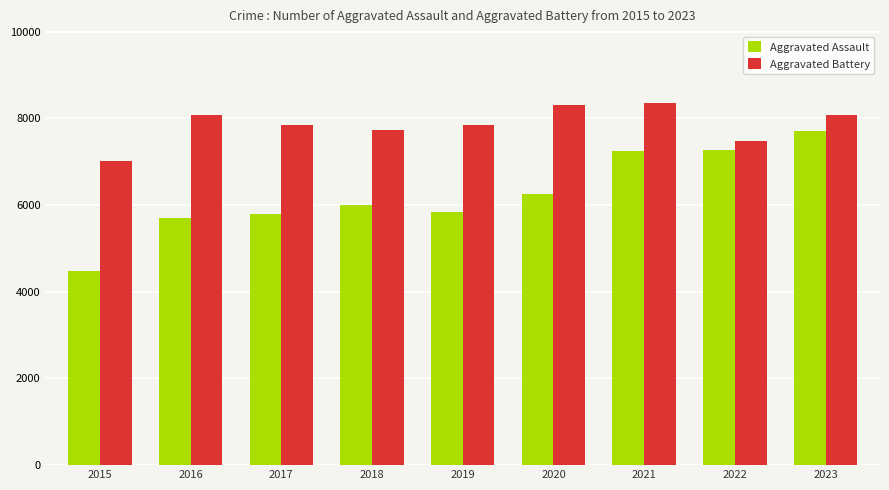

Which series has the largest range (max minus min)?

Aggravated Assault